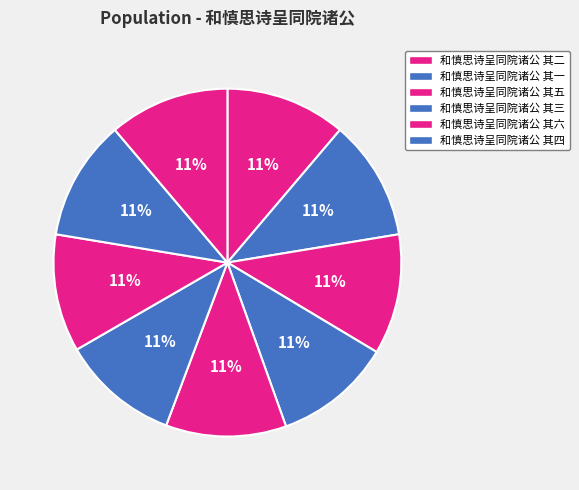

How many slices are in this pie chart?

9